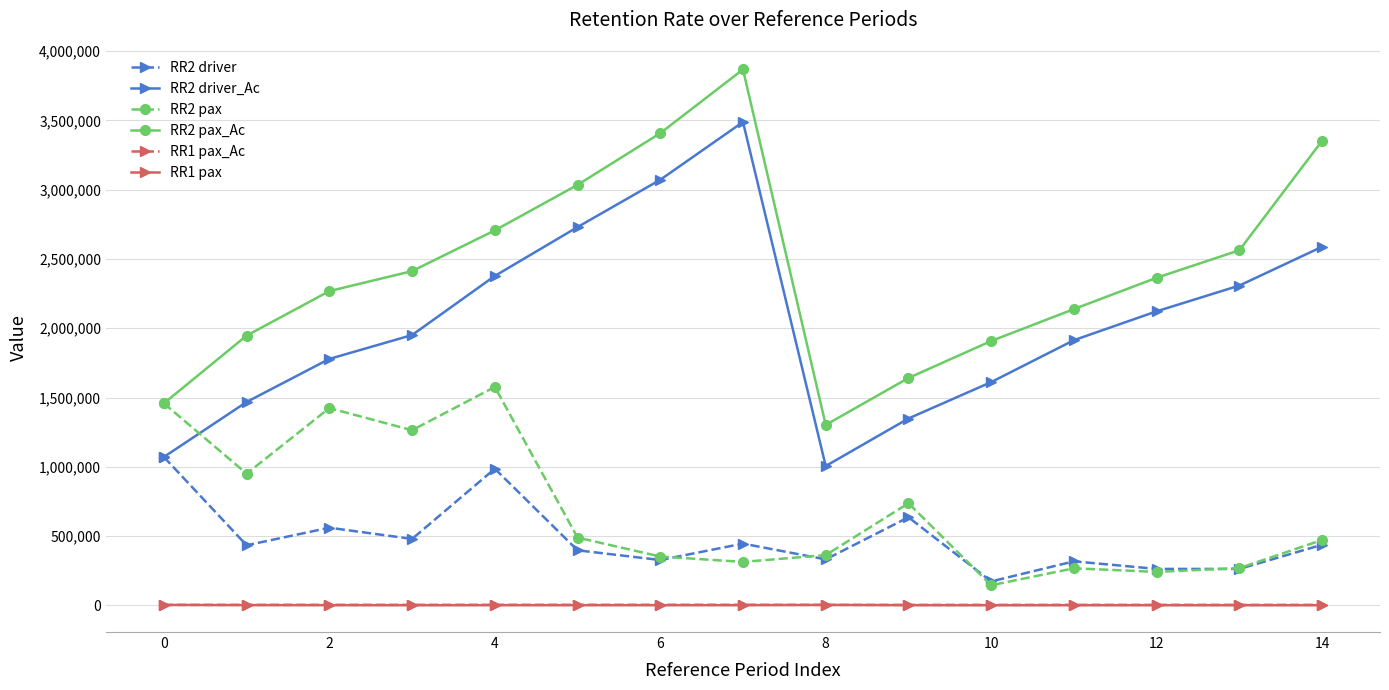

What is the maximum value shown in the chart?

3868143